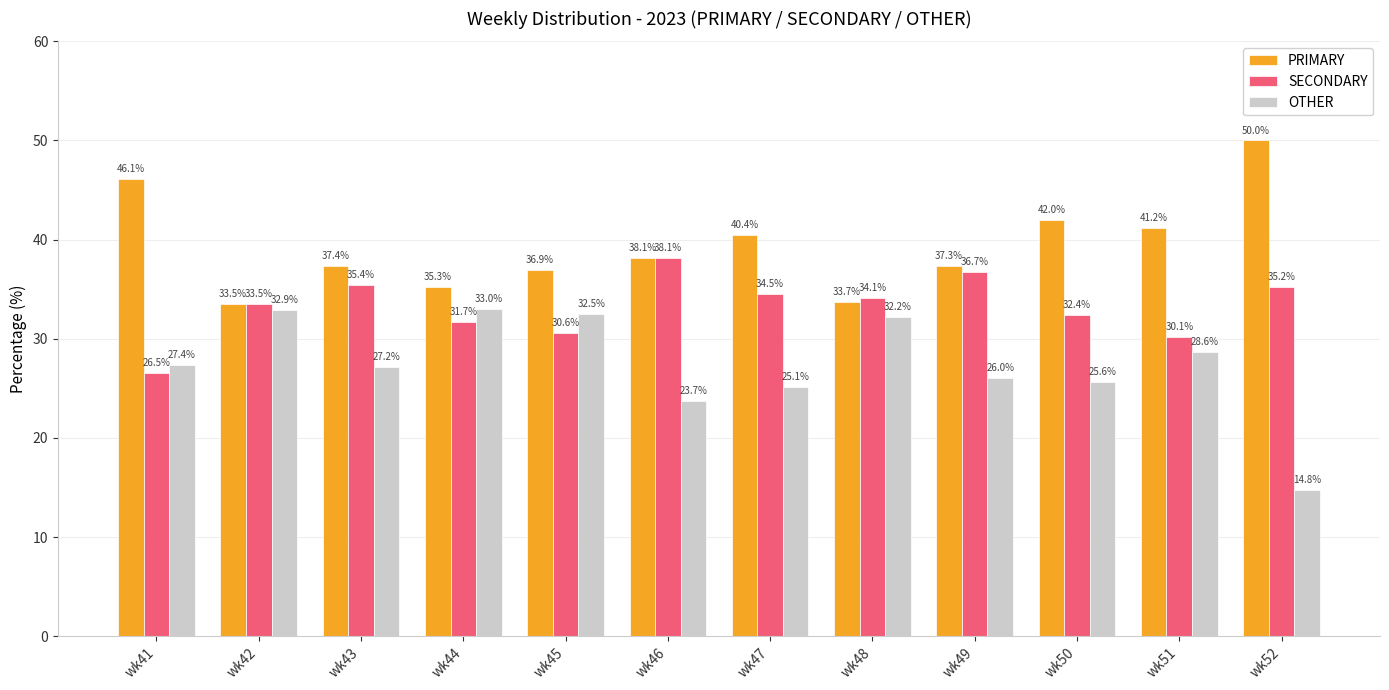

List the labels in order of OTHER value, largest first.

wk44, wk42, wk45, wk48, wk51, wk41, wk43, wk49, wk50, wk47, wk46, wk52